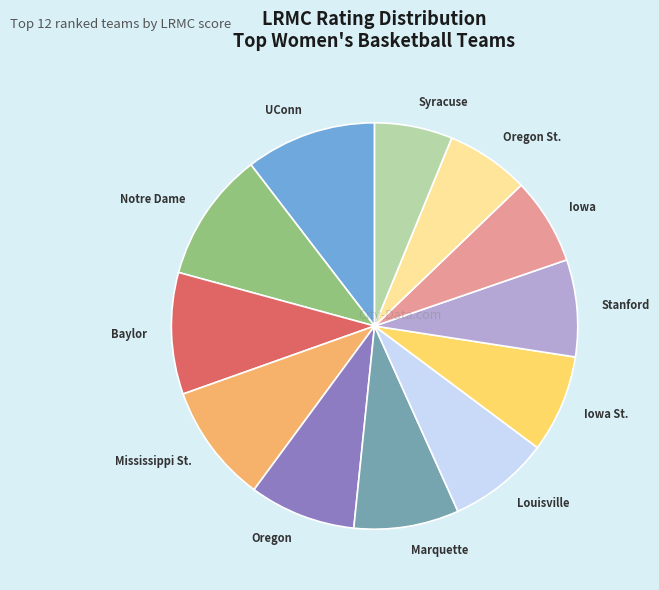

Between Mississippi St. and Oregon, which is larger?

Mississippi St.